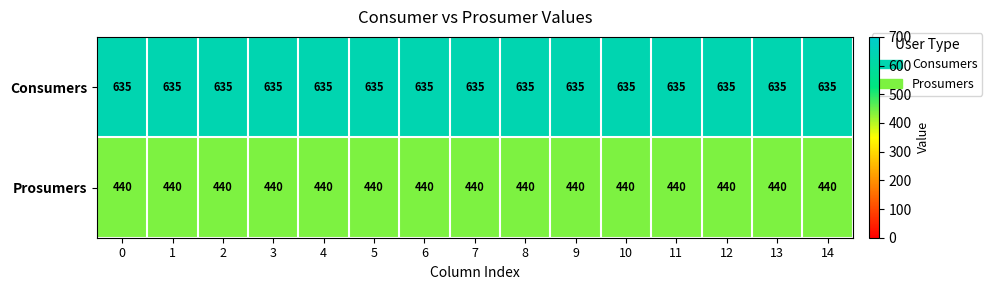

Is the value of Prosumers at 9 greater than the value of Consumers at 9?

No